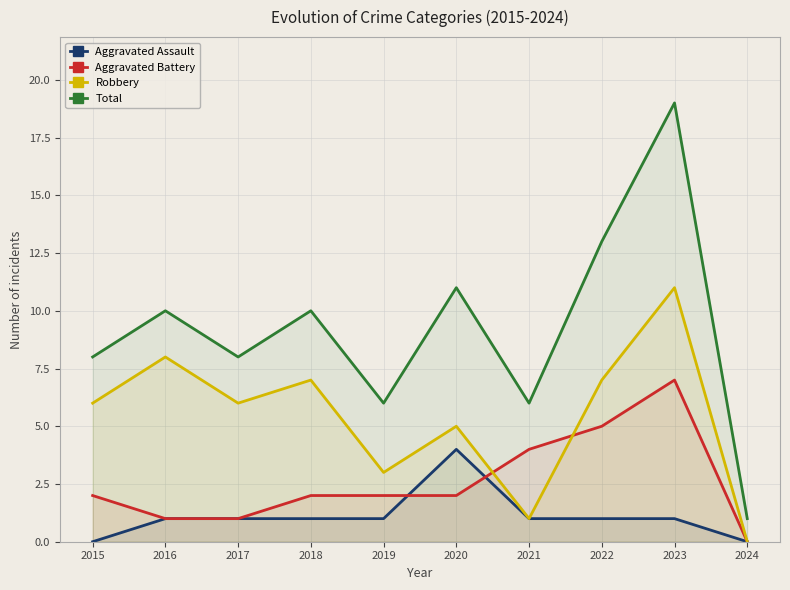

Read the Aggravated Battery value at 2018.

2